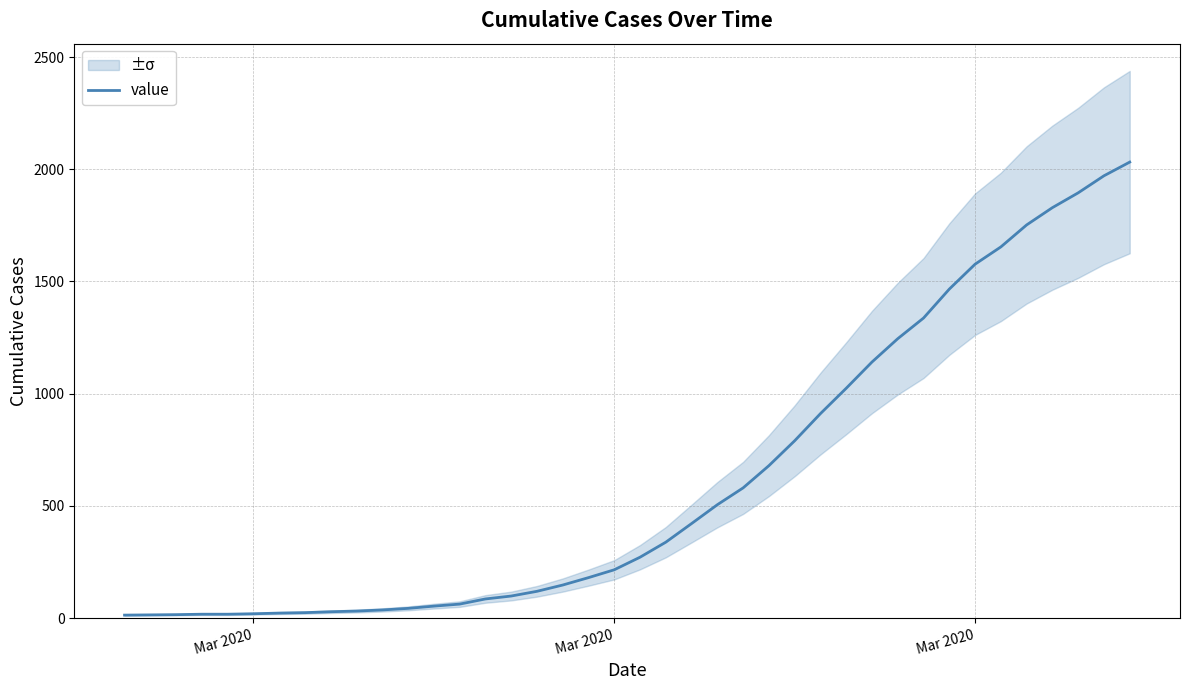

Approximately how many times larger is the value at 36 compared to 24?

3.2